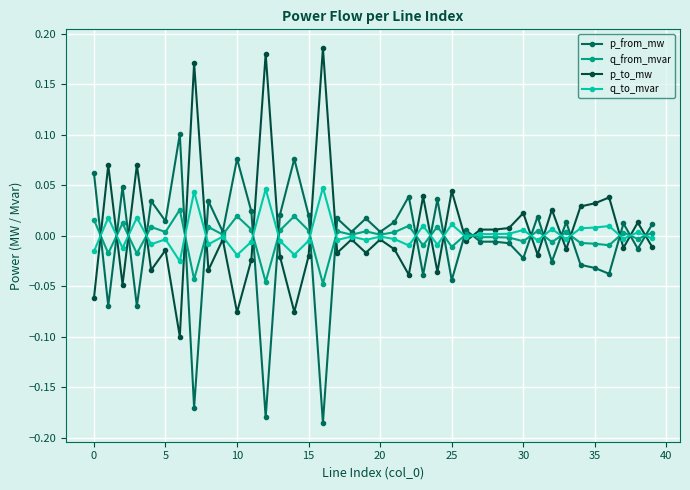

Which series ends up on top after the final intersection of p_to_mw and q_from_mvar?

q_from_mvar